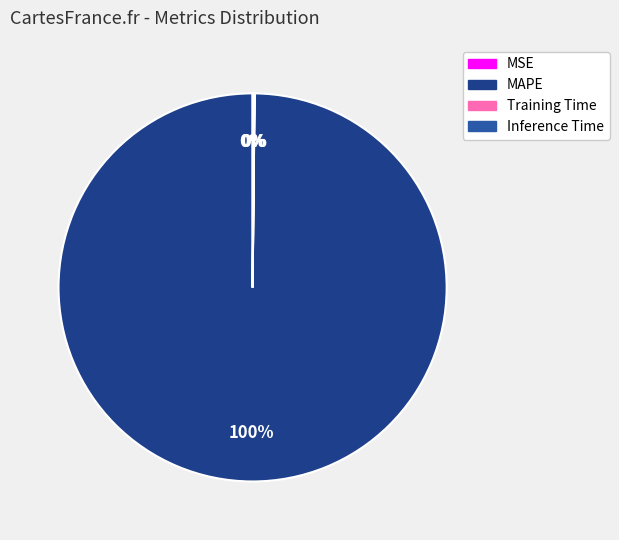

To the nearest percent, what is the difference between the largest and smallest slice percentages?

100%